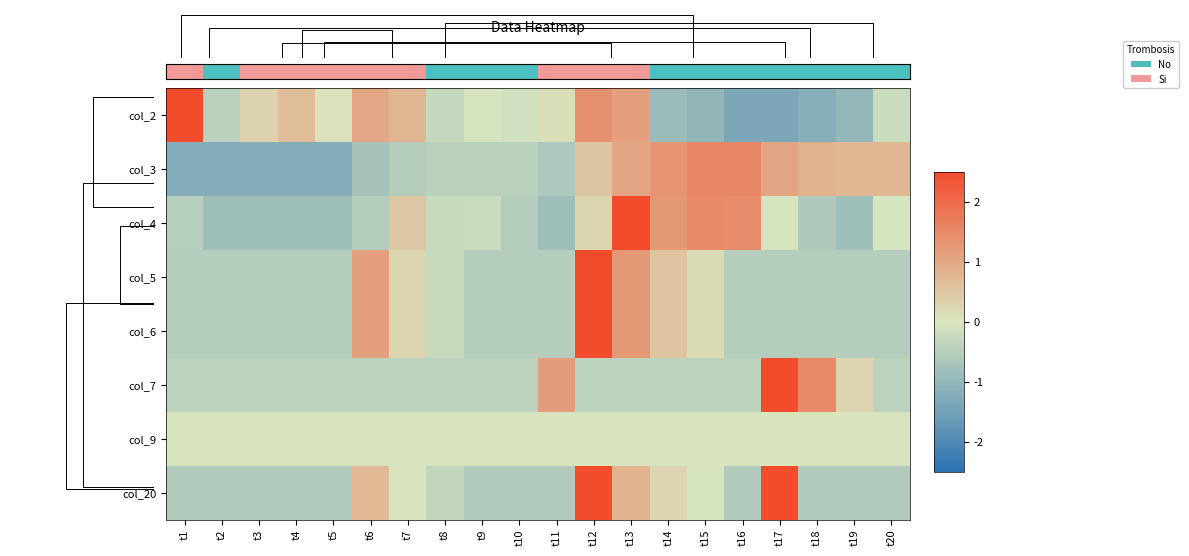

Rank the series by their maximum value, from lowest to highest.

col_9, col_3, col_2, col_20, col_4, col_5, col_6, col_7